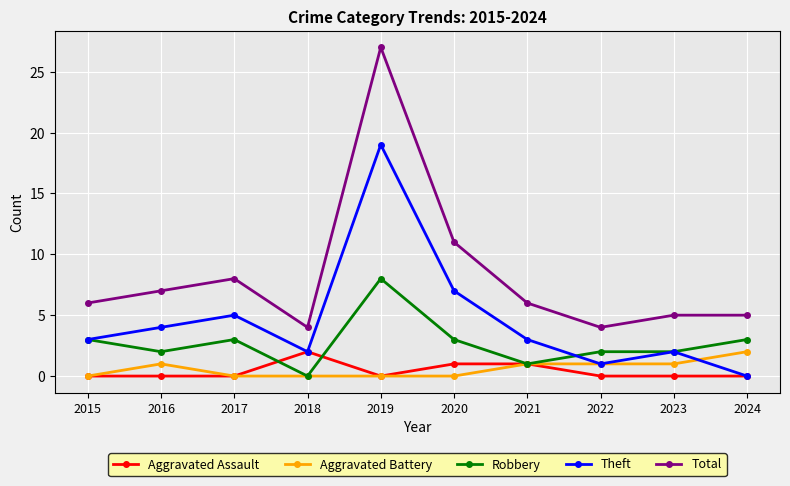

What are all the series names shown in the legend?

Aggravated Assault, Aggravated Battery, Robbery, Theft, Total